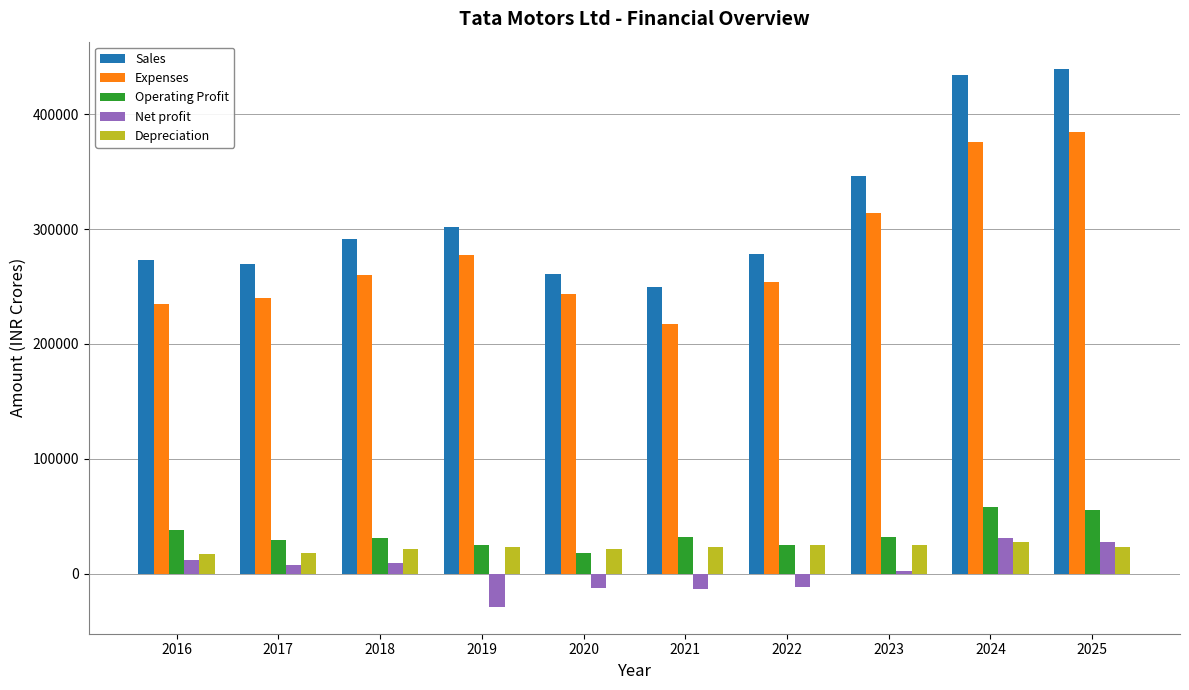

Which series has the largest total across all categories?

Sales